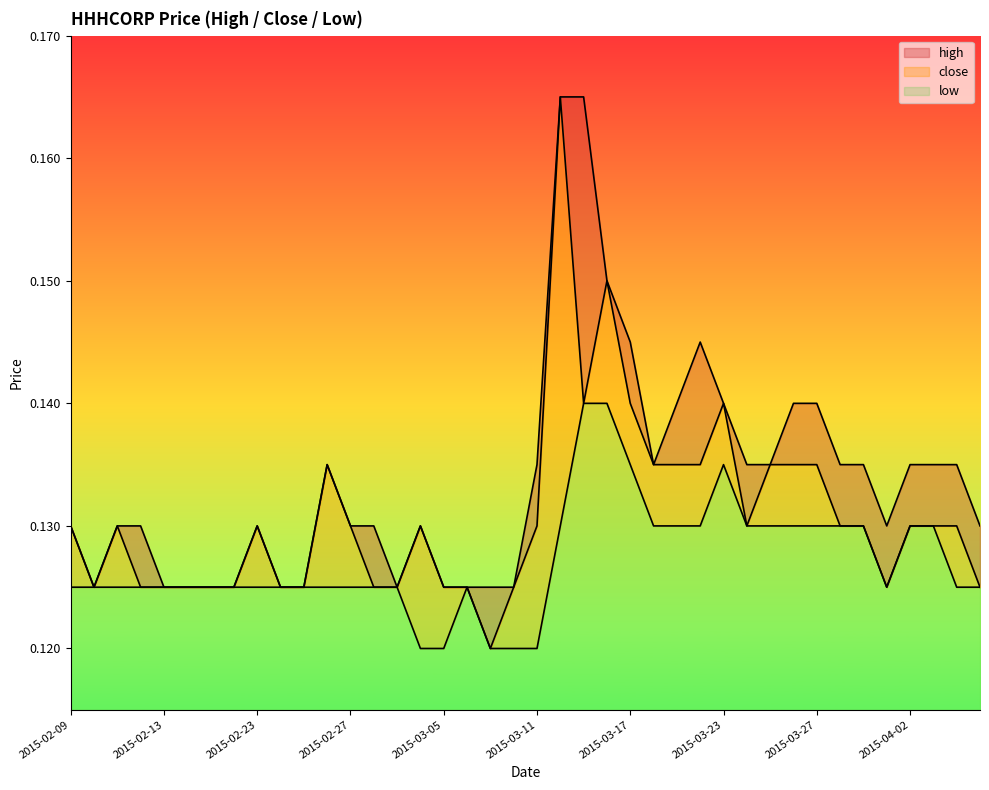

Which category has the highest value across all series?

2015-03-12